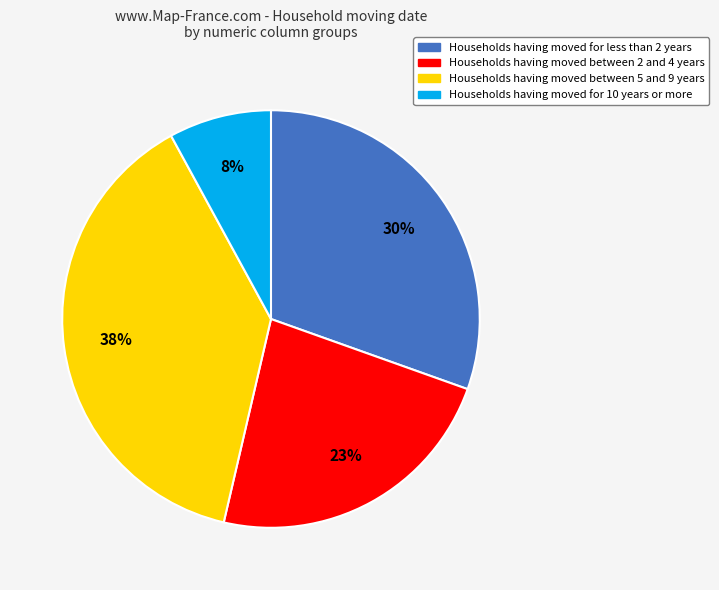

The Households having moved between 5 and 9 years slice represents 38% of the pie. True or false?

True